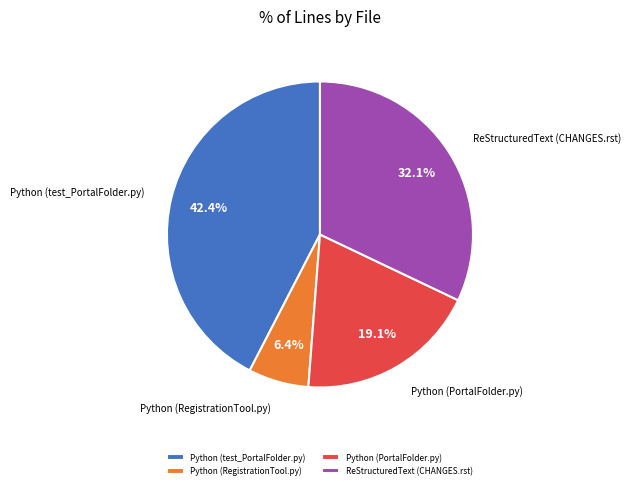

To the nearest percent, what is the average slice percentage?

25%